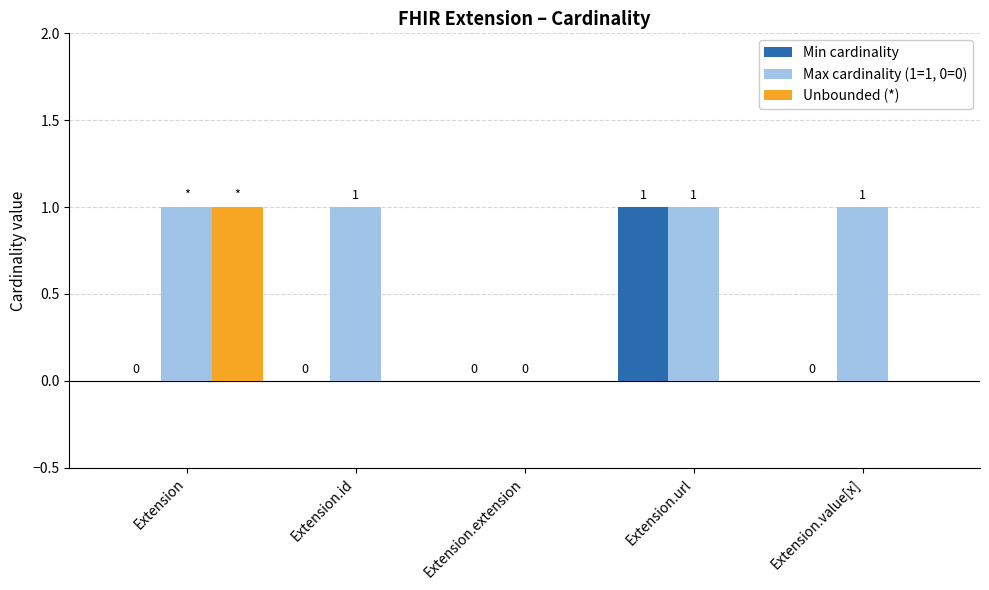

What are all the series names shown in the legend?

Min cardinality, Max cardinality (1=1, 0=0), Unbounded (*)